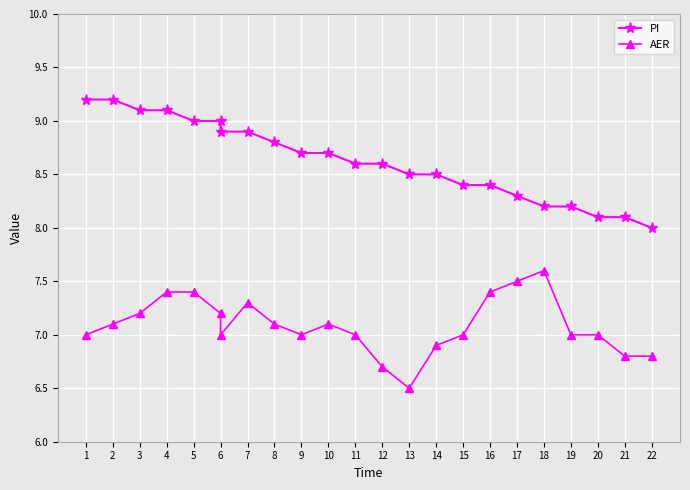

Reading right to left, extract all data points from this chart.

PI: 8.0	8.1	8.1	8.2	8.2	8.3	8.4	8.4	8.5	8.5	8.6	8.6	8.7	8.7	8.8	8.9	8.9	9.0	9.0	9.1	9.1	9.2	9.2
AER: 6.8	6.8	7.0	7.0	7.6	7.5	7.4	7.0	6.9	6.5	6.7	7.0	7.1	7.0	7.1	7.3	7.0	7.2	7.4	7.4	7.2	7.1	7.0